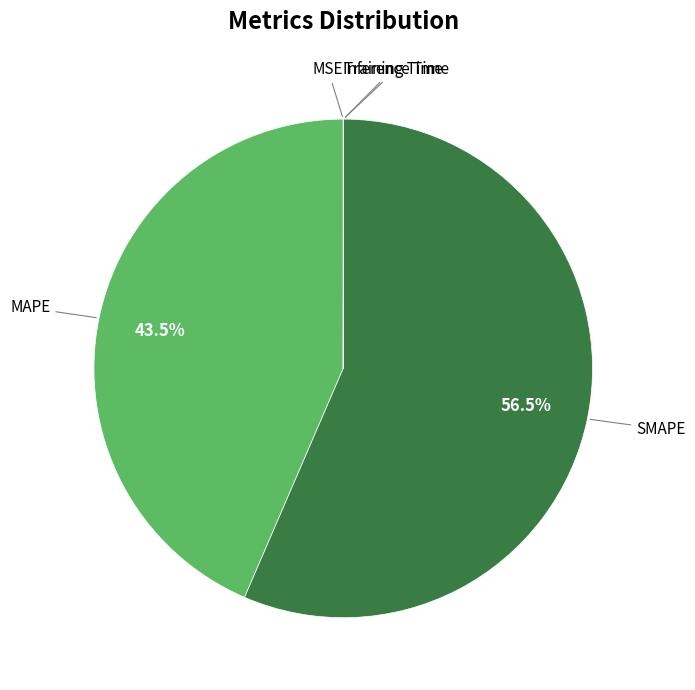

Approximately how many times larger is the value at MAPE compared to SMAPE?

0.8